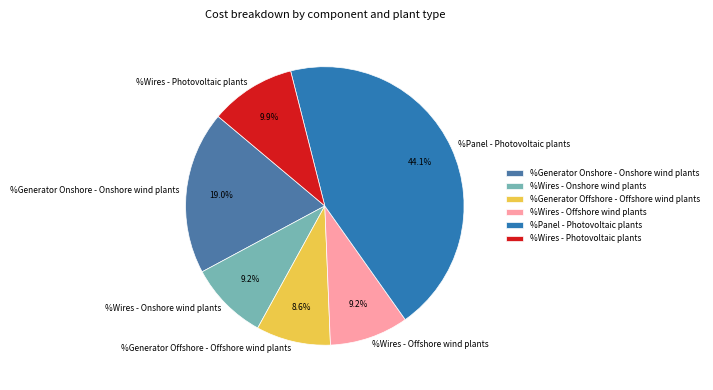

What portion of the pie excludes %Wires - Offshore wind plants?

90.8%